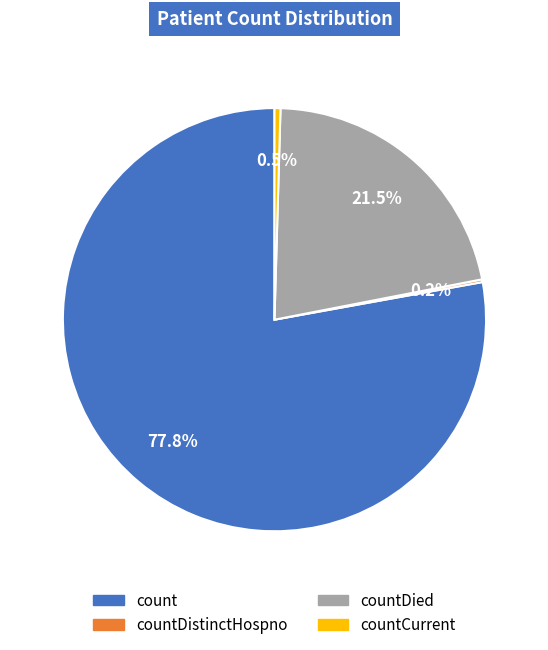

Is there any slice that represents more than half of the pie?

Yes